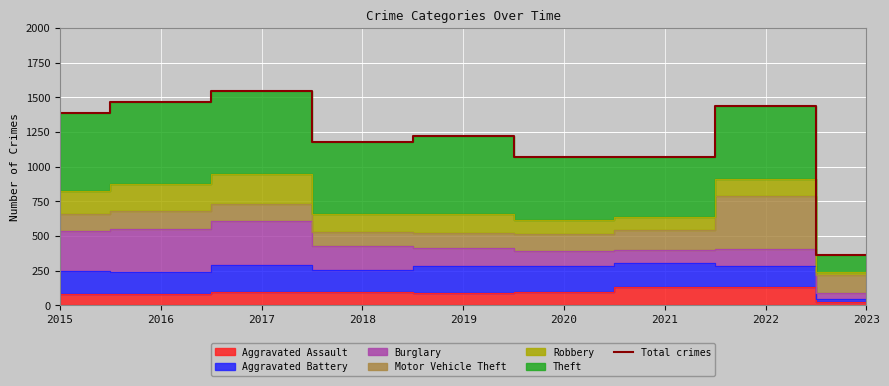

At which label does the data first exceed 1224?

2015